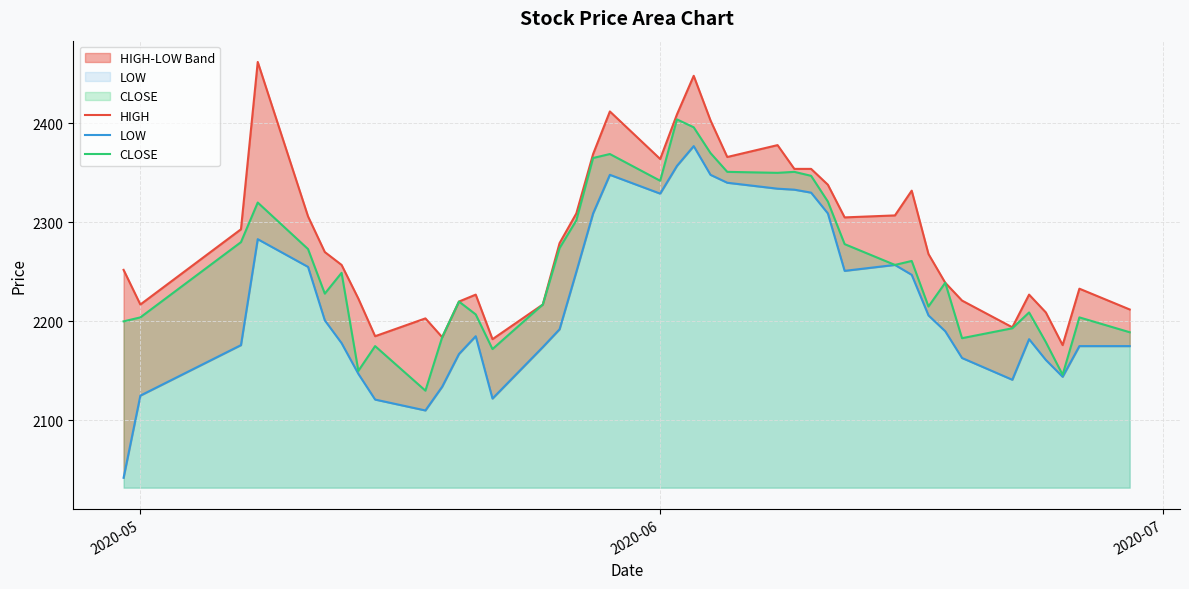

What are all the series names shown in the legend?

HIGH, LOW, CLOSE